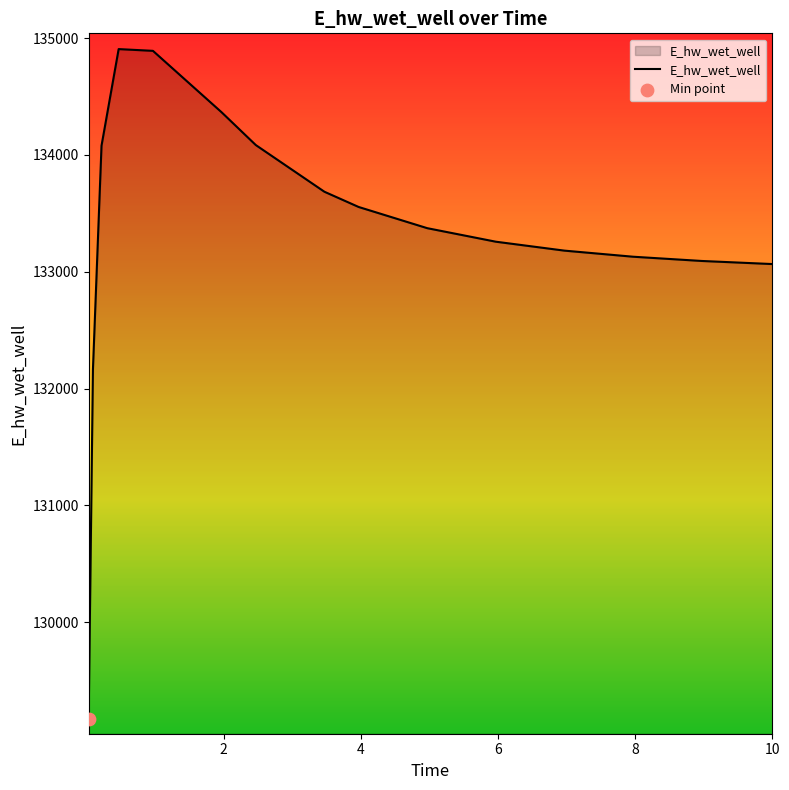

What is the greatest value displayed?

134906.5